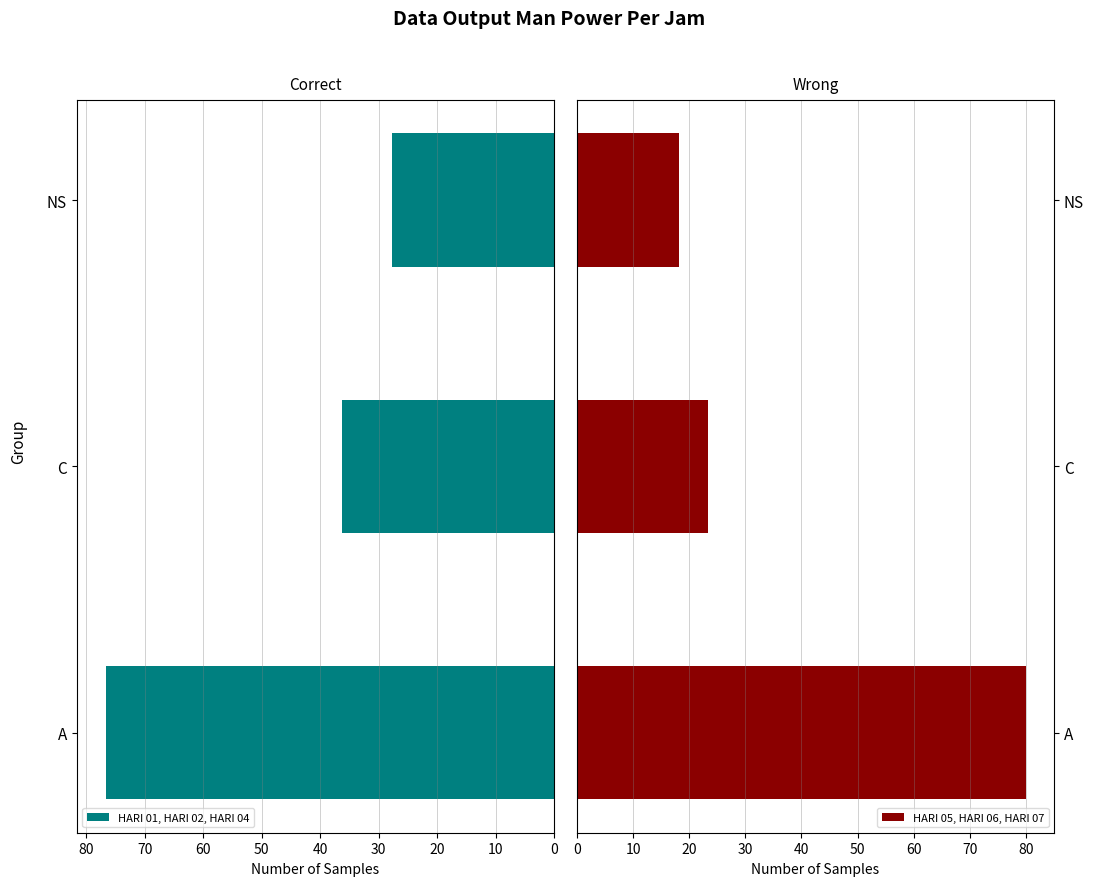

What is the value of the HARI 01, HARI 02, HARI 04 bar at the 3rd from the left?

27.8